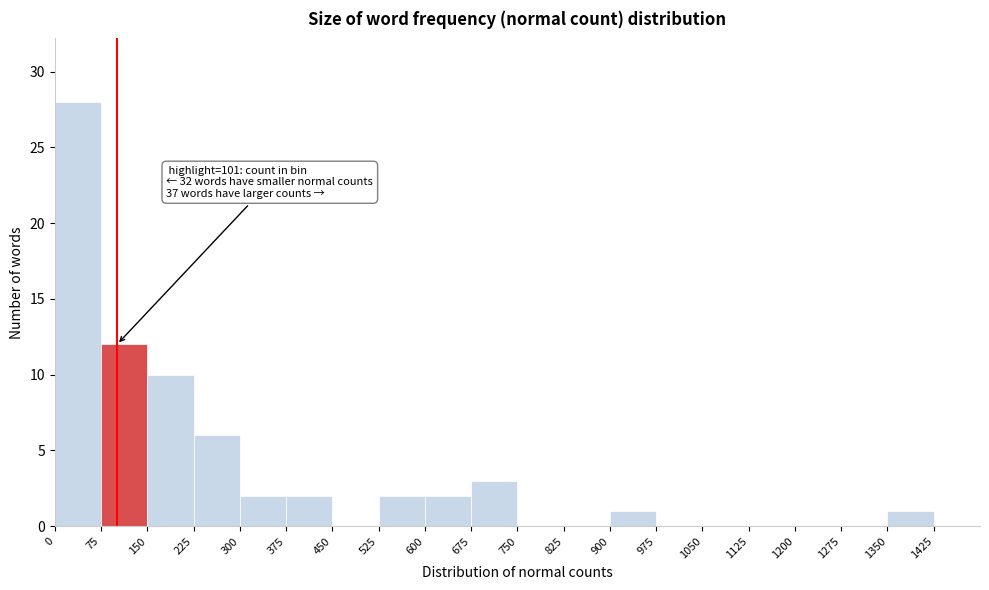

Over which range of the x-axis is the bar tallest?

0 to 75